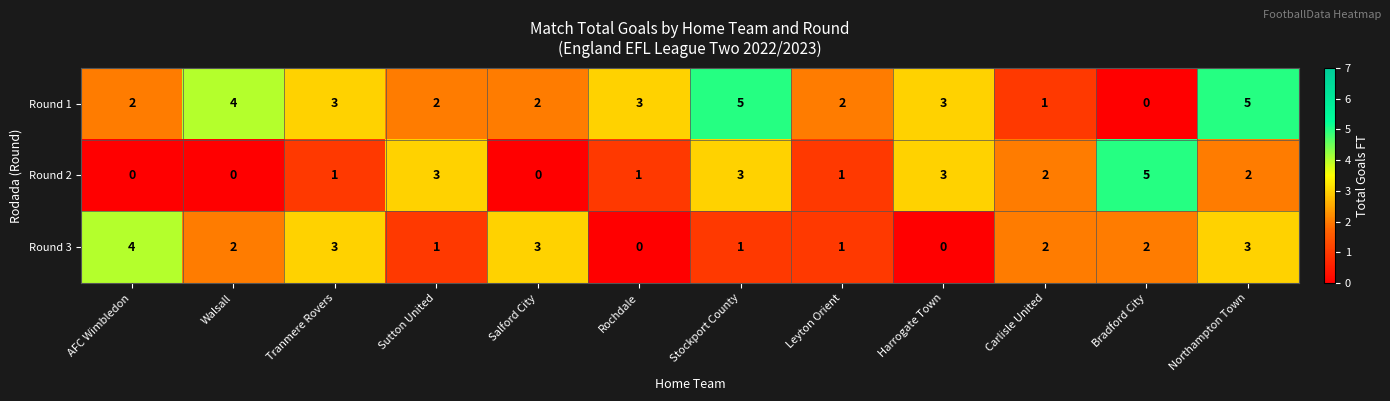

What is the spread (max minus min) of values at Leyton Orient?

1